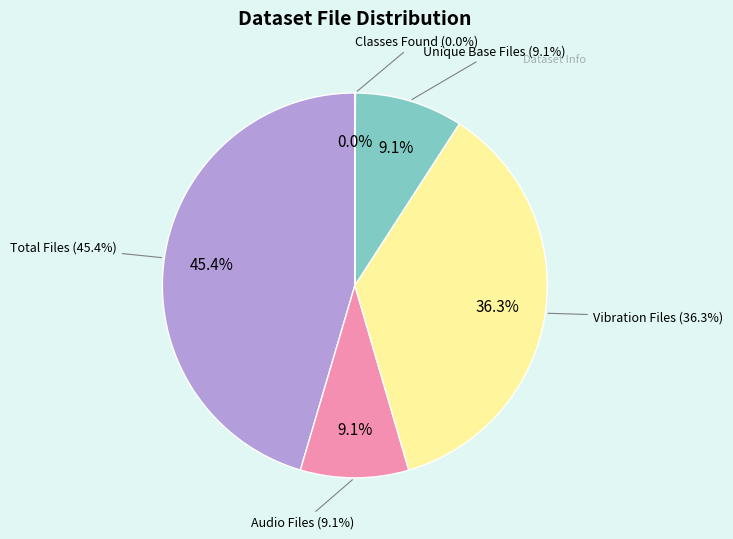

To the nearest percent, what portion does Audio Files represent?

9%